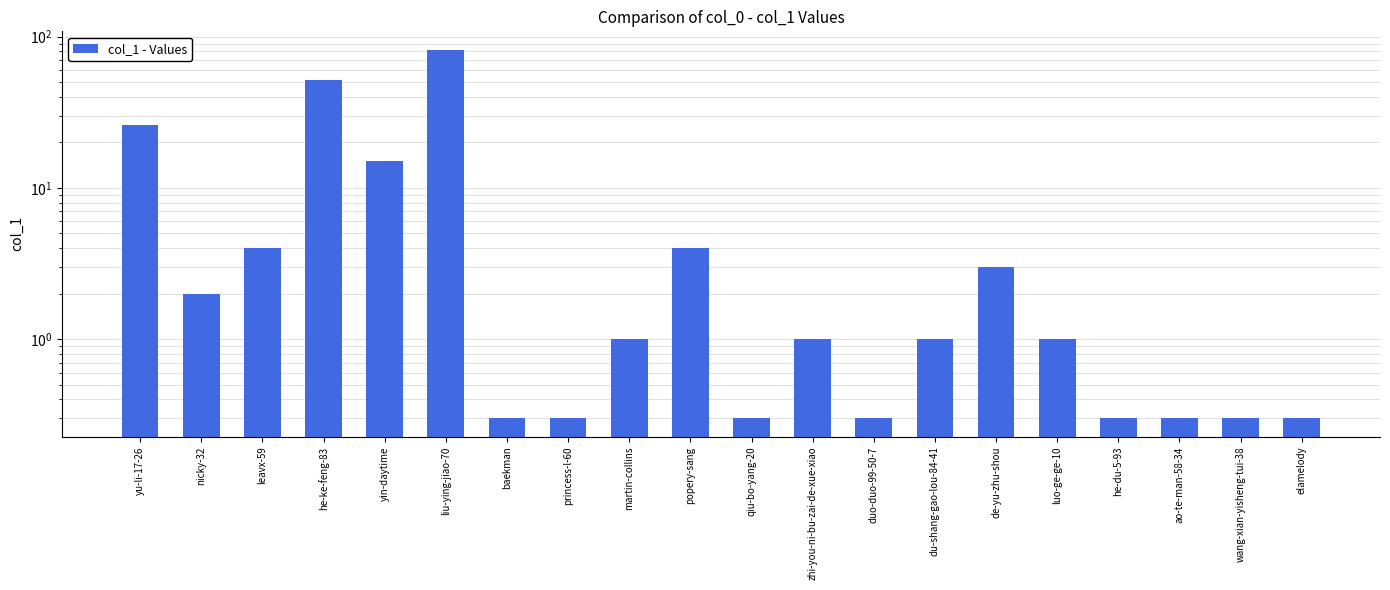

What position from the left is princess-l-60?

8